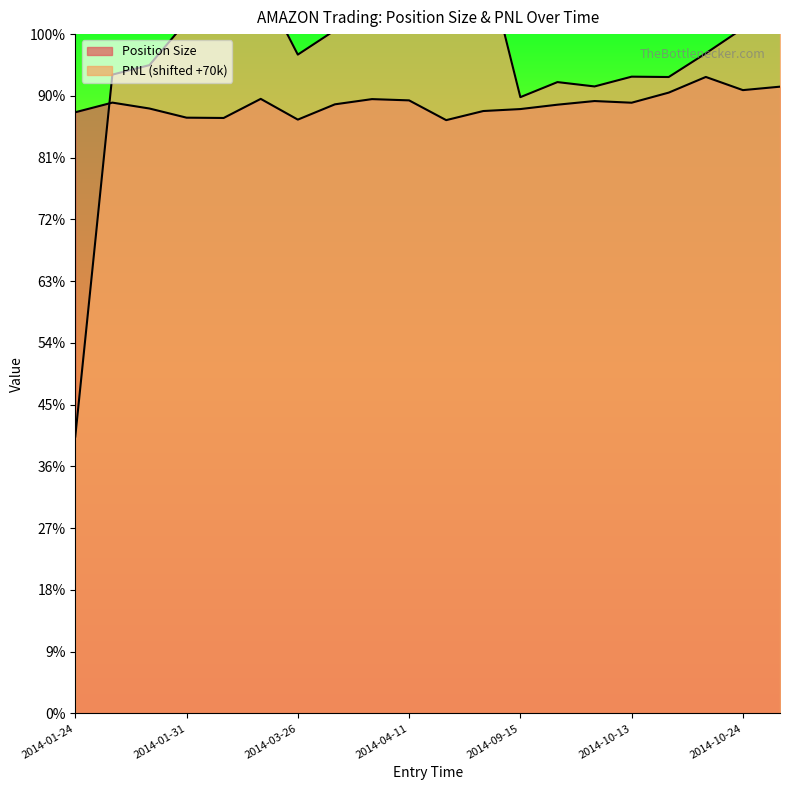

How many lines are shown in the chart?

2